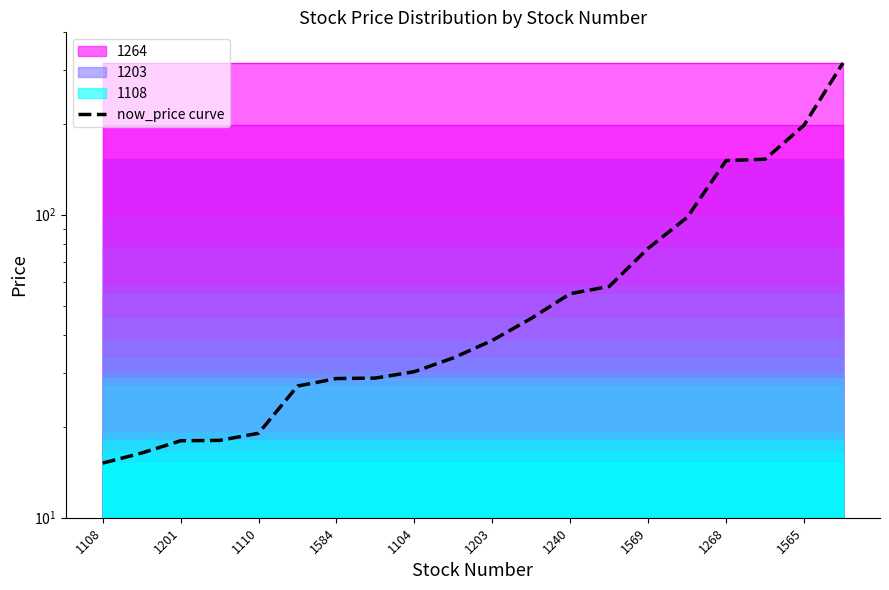

What is the ratio of the value at 17 to the value at 13?

2.6